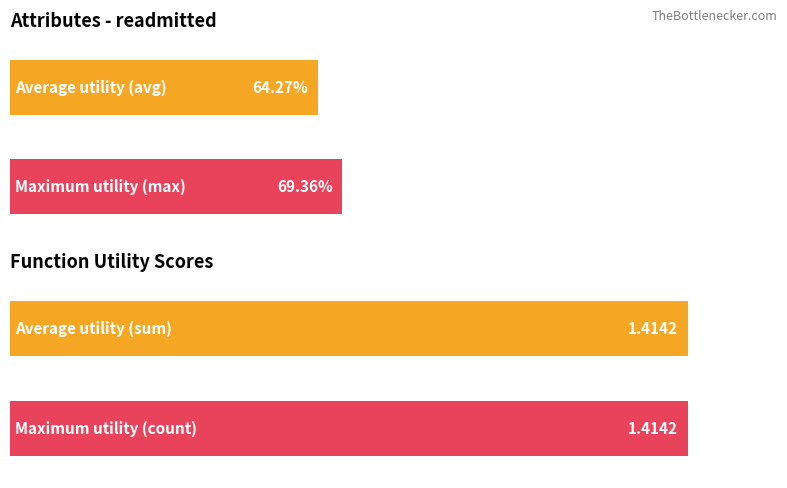

Is it true that count equals 0.4 at number_outpatient?

False